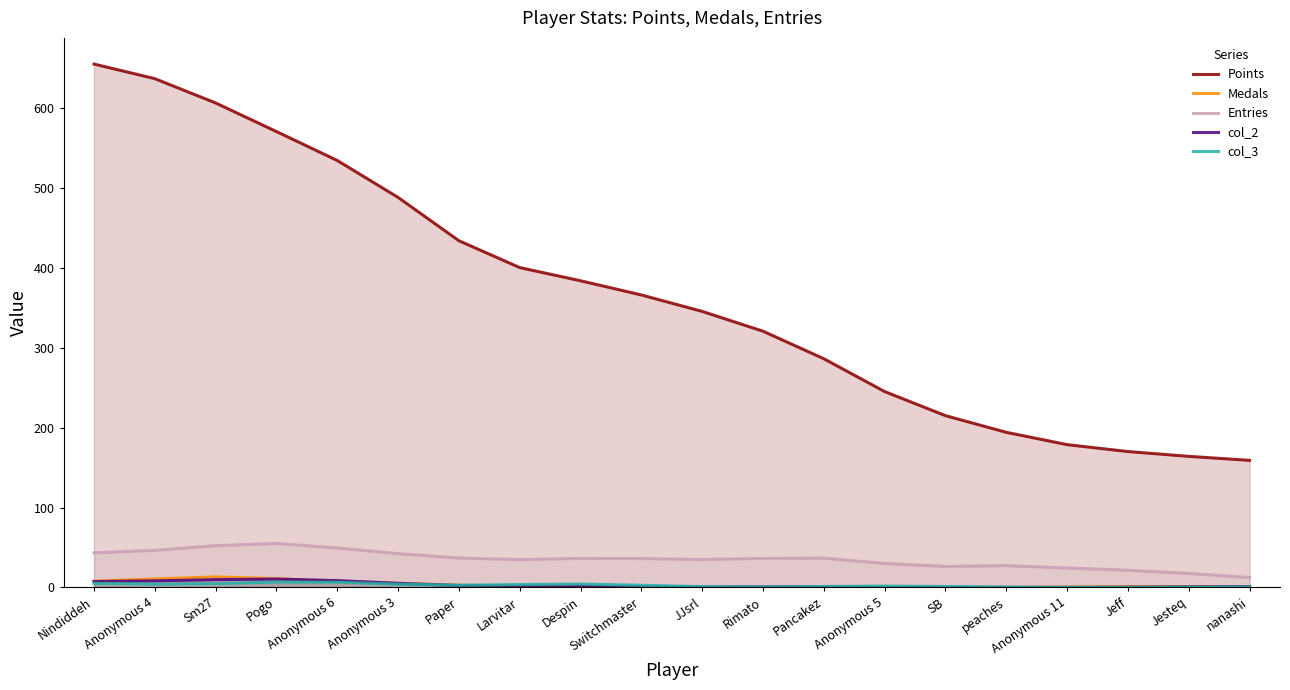

What is the difference between the maximum and minimum values in the Points series?

496.5